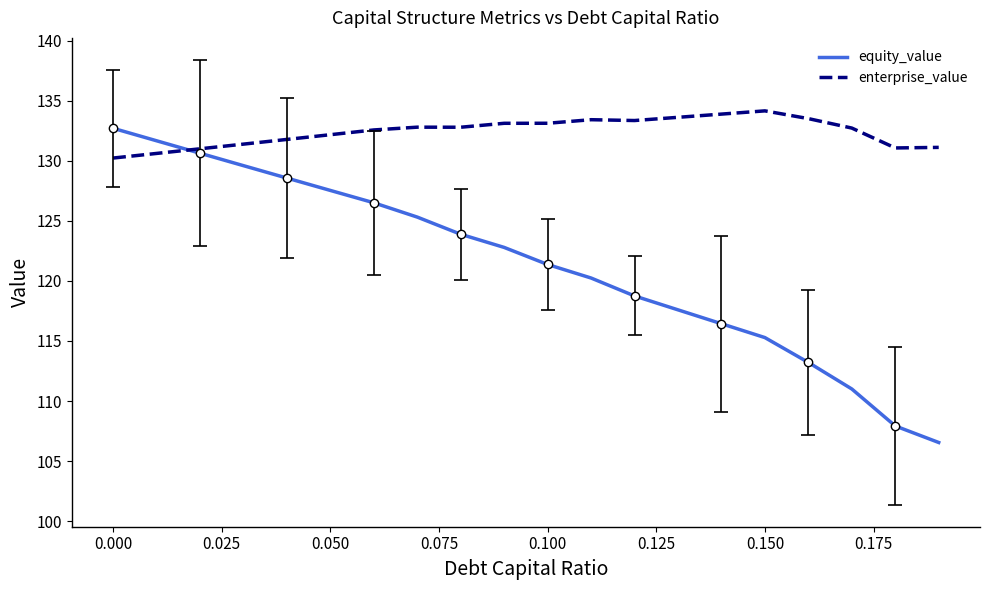

What is the maximum value for enterprise_value?

134.2